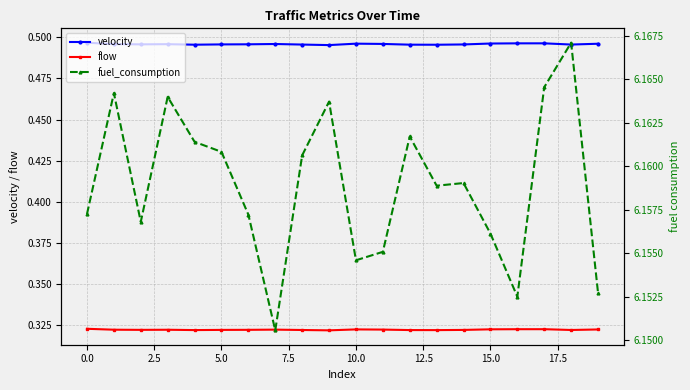

What is the value of the fuel_consumption point at the 14th from the left?

6.2